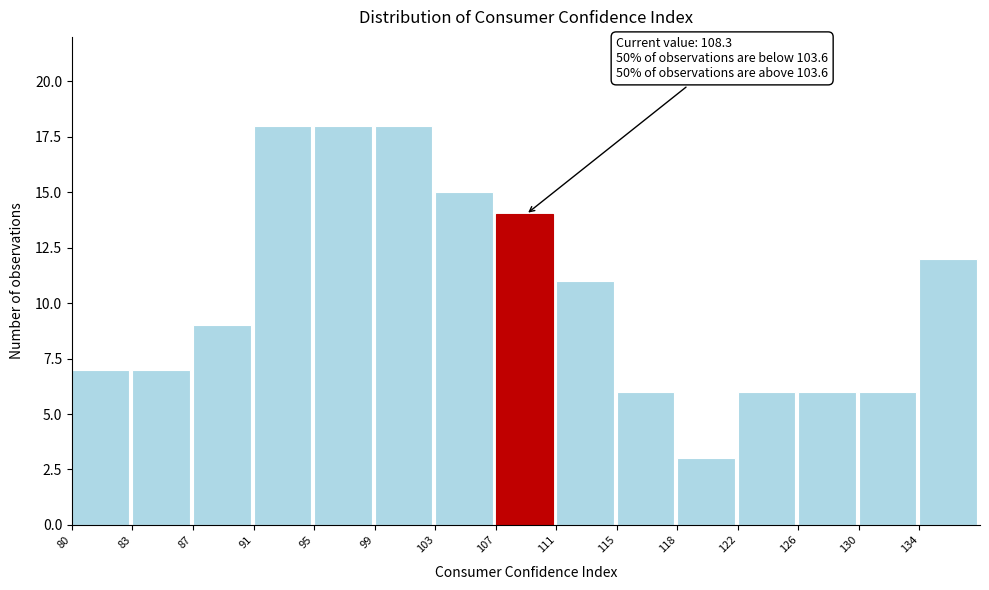

Reading left to right, extract all data points from this chart.

80=7	83=7	87=9	91=18	95=18	99=18	103=15	107=14	111=11	115=6	118=3	122=6	126=6	130=6	134=12